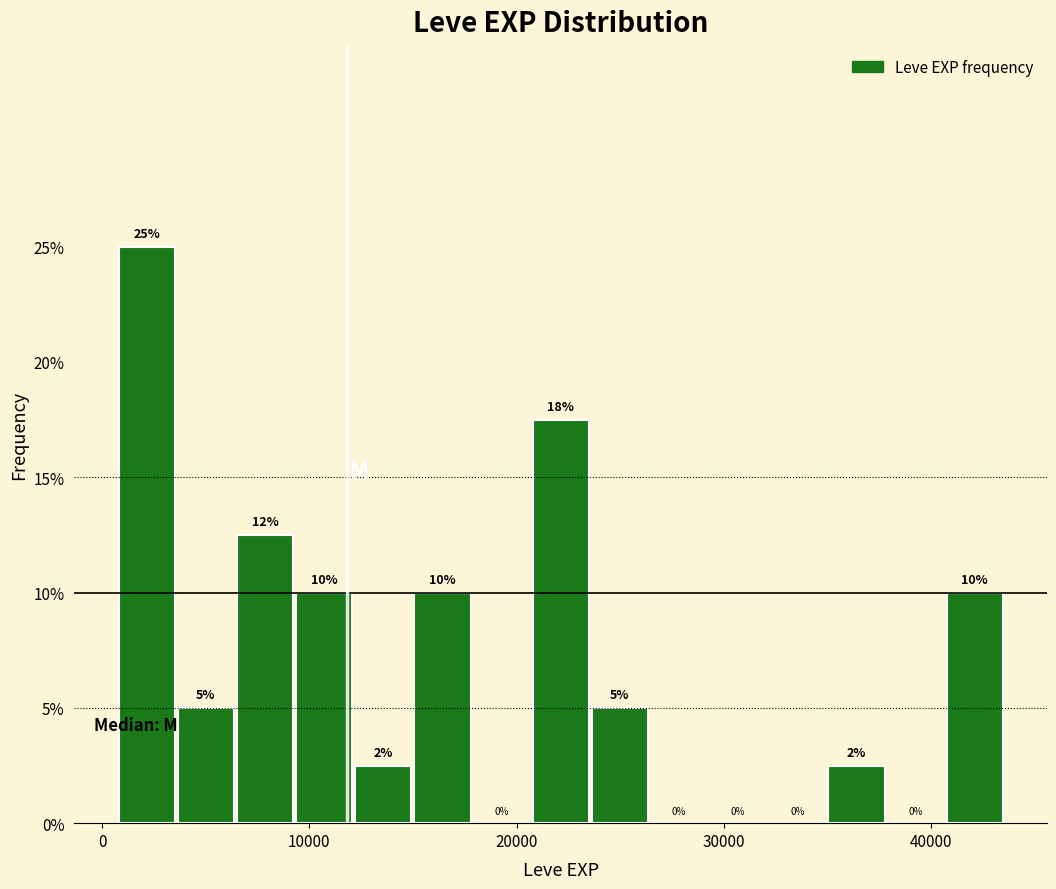

Around what value on the x-axis is the tallest bar? Give the approximate position of its centre, as read against the axis.

2000